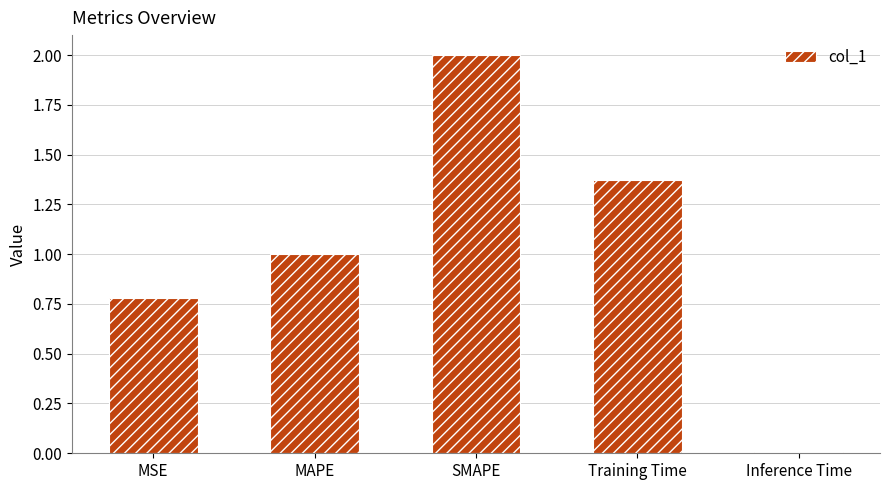

What is the change in value from MAPE to Training Time?

+0.4